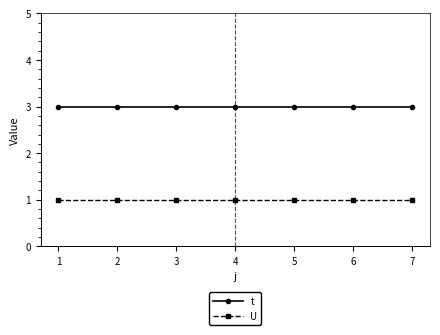

List the series in order of their peak value, lowest first.

U, t